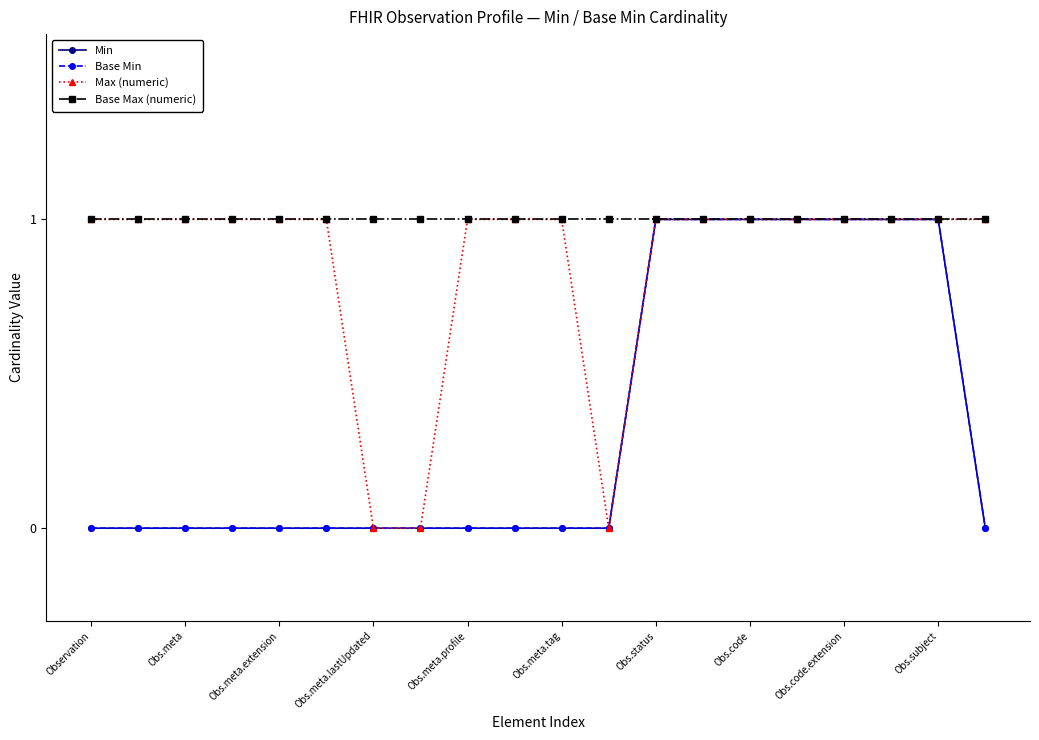

Which series has the largest range (max minus min)?

Min